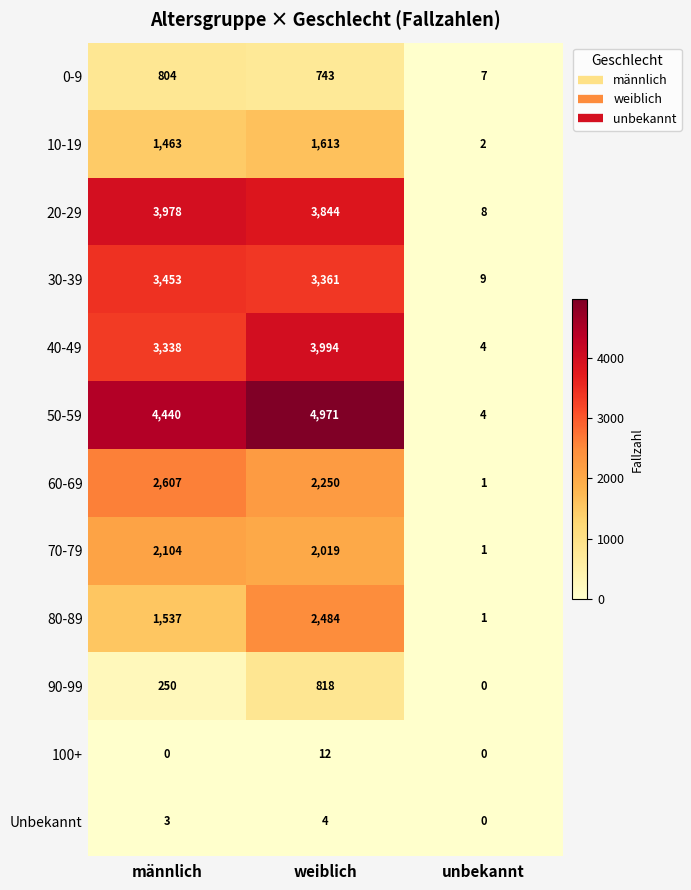

At which category is the sum across all series the highest?

weiblich